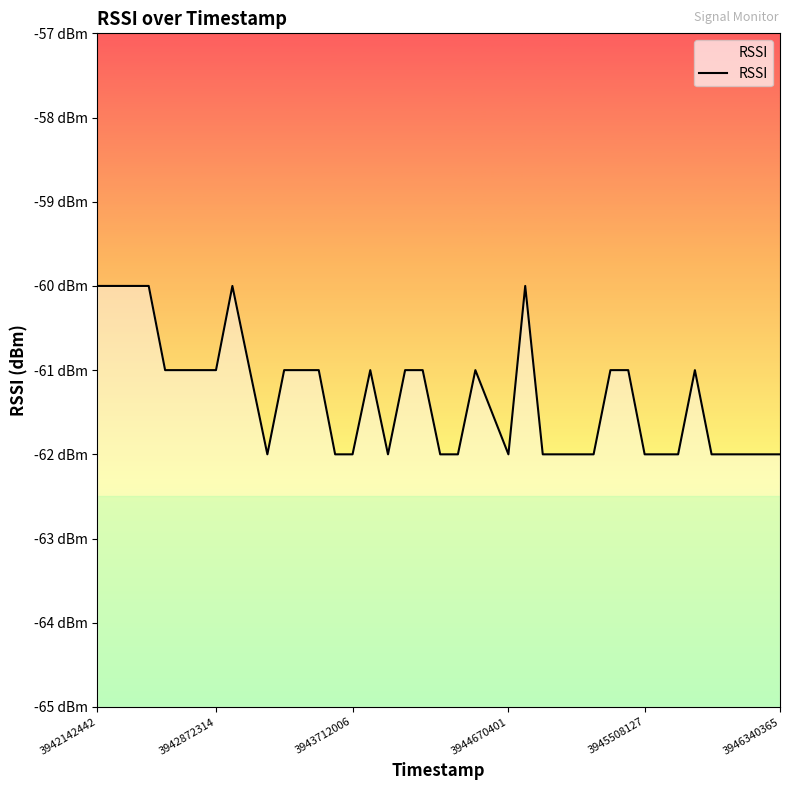

What is the smallest value displayed?

-62